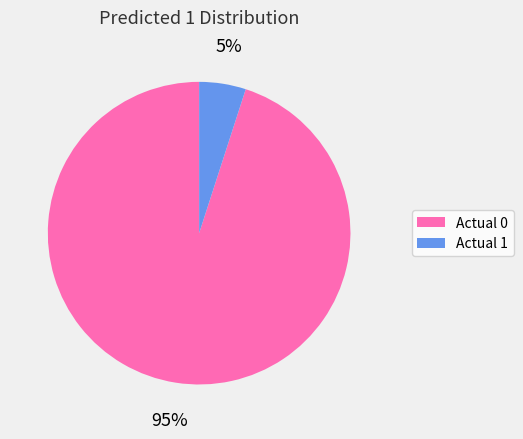

Which slice is the largest?

Actual 0